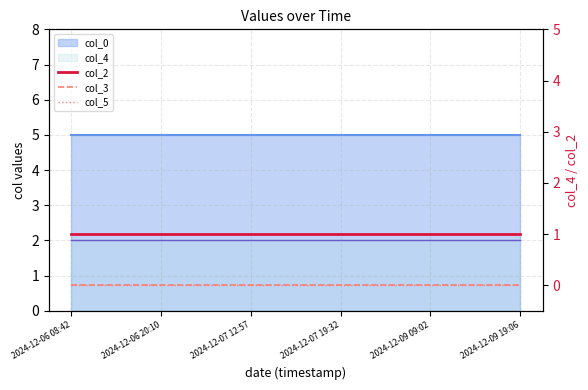

True or false: col_2 and col_3 cross at least once.

False